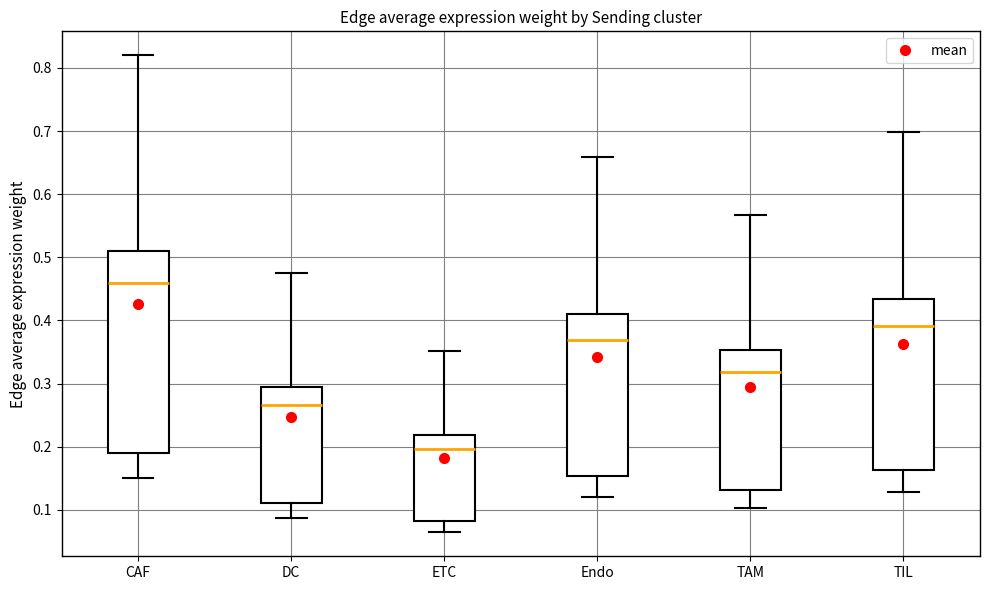

Where does the median line of the box for CAF sit on the y-axis? The values are not printed on the chart, so give them approximately, as read against the axis.

0.46